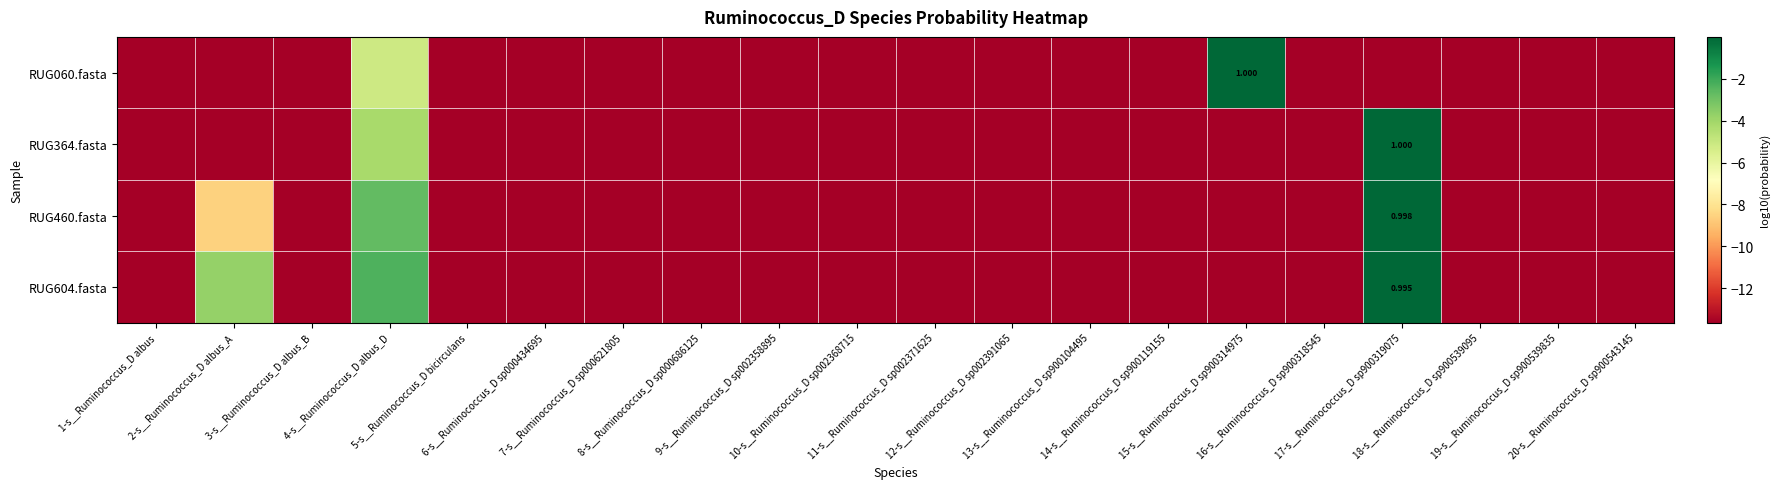

What is the difference between the second highest and minimum values in the RUG604.fasta series?

11.3